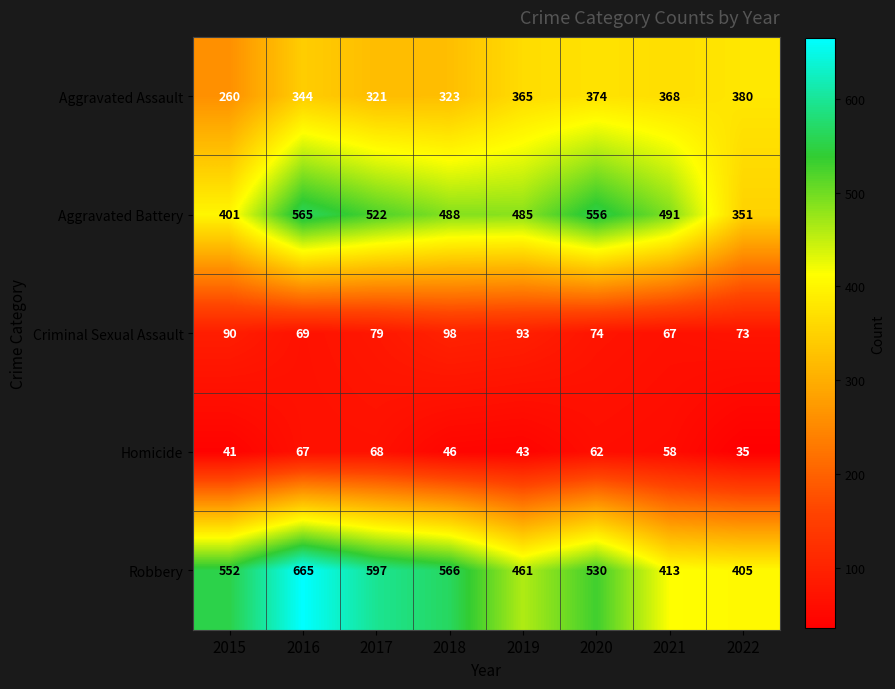

The Aggravated Battery series shows 556 at 2020. True or false?

True